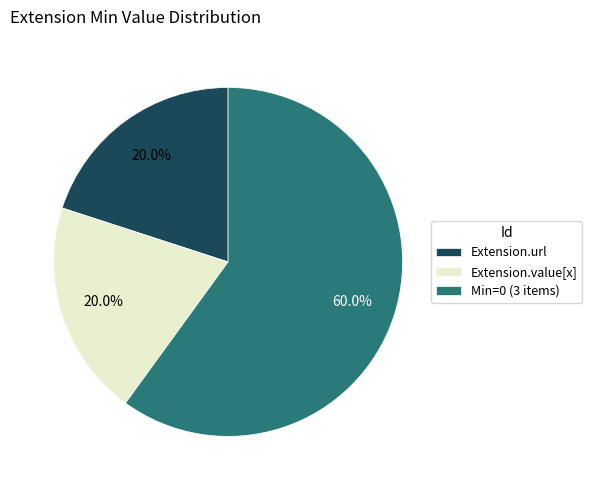

Count the number of slices in the pie.

3